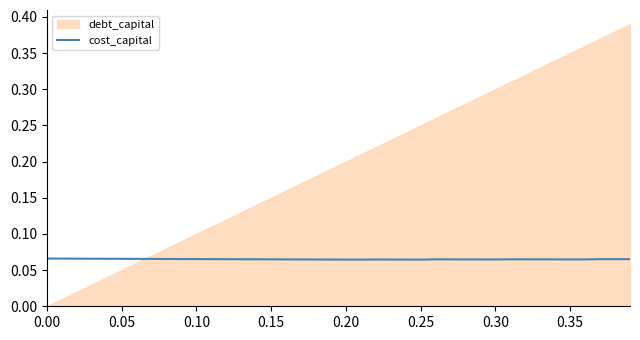

What value does the data have at 0.35?

0.1